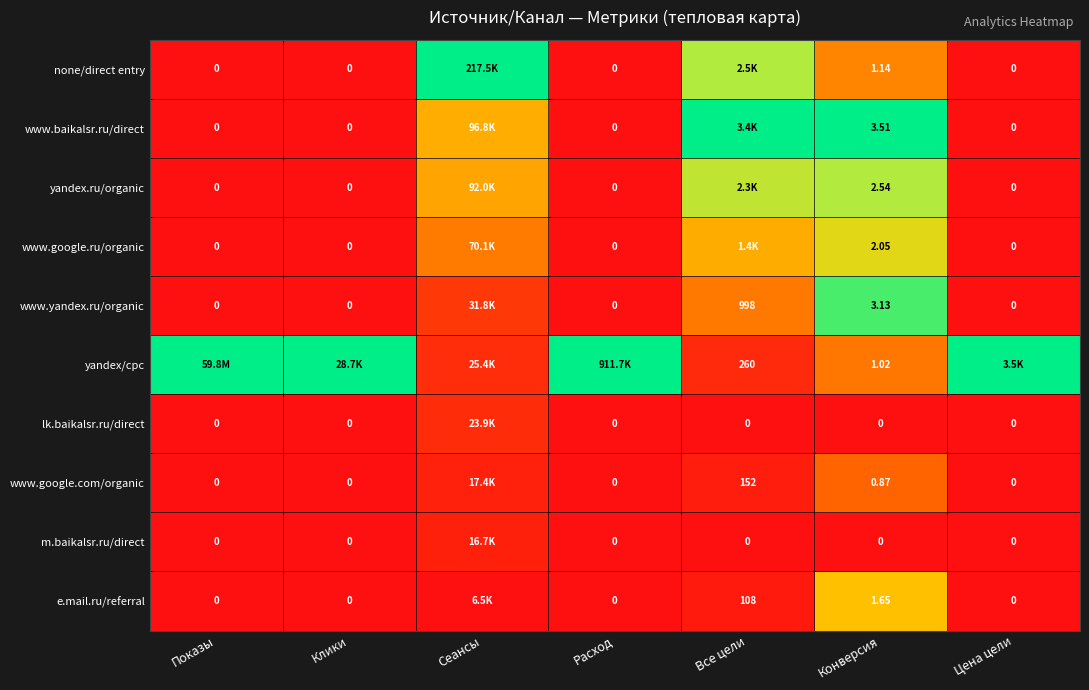

At how many categories does at least one series exceed 0?

7